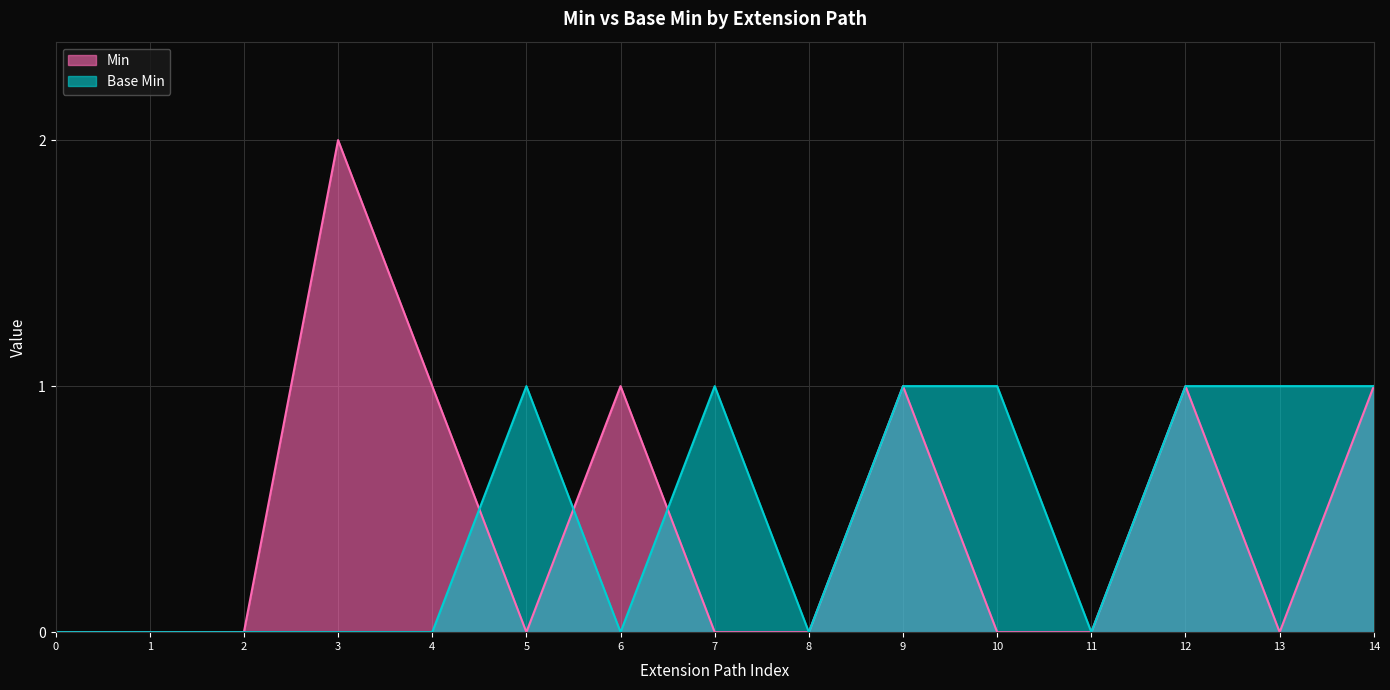

The value of Min at 7 is 0. True or false?

True